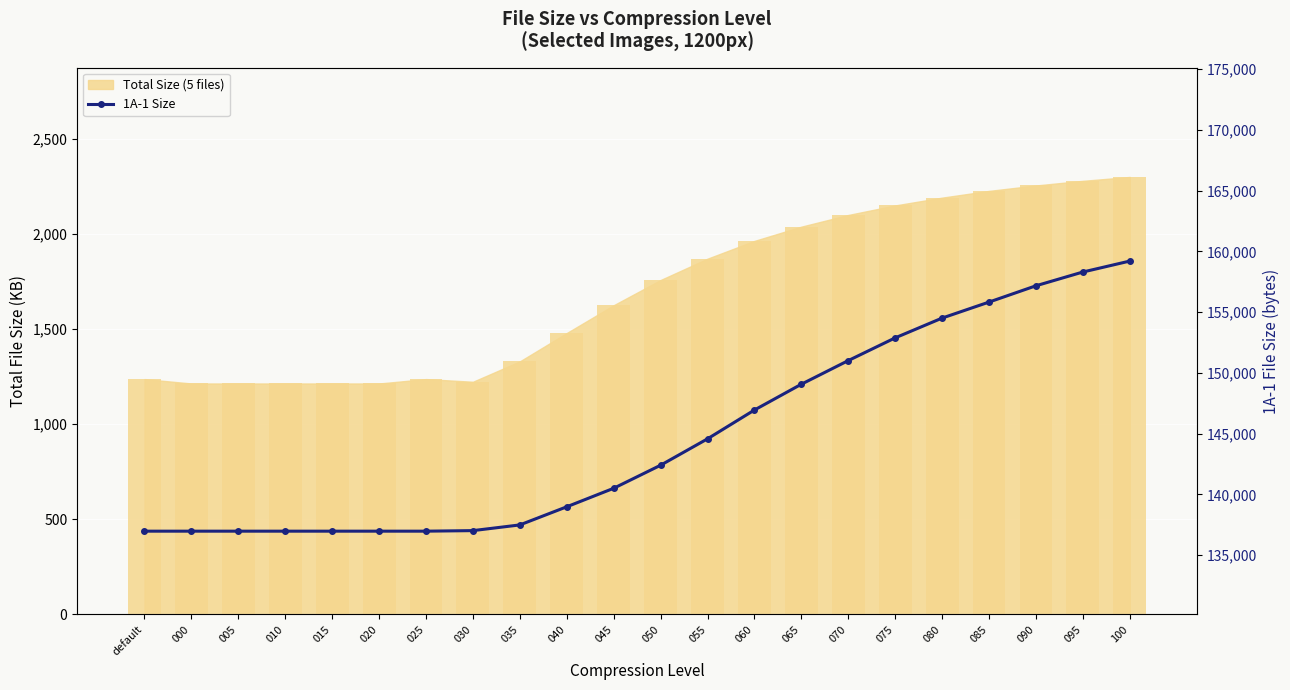

What is the sum of all values?

3184677